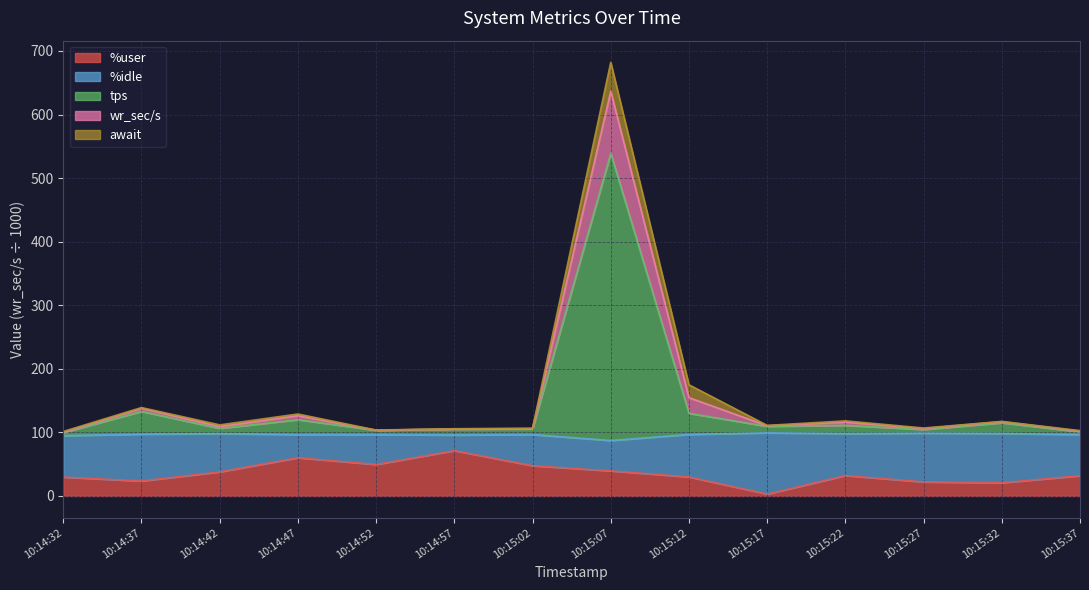

At which category is the sum across all series the highest?

10:15:07